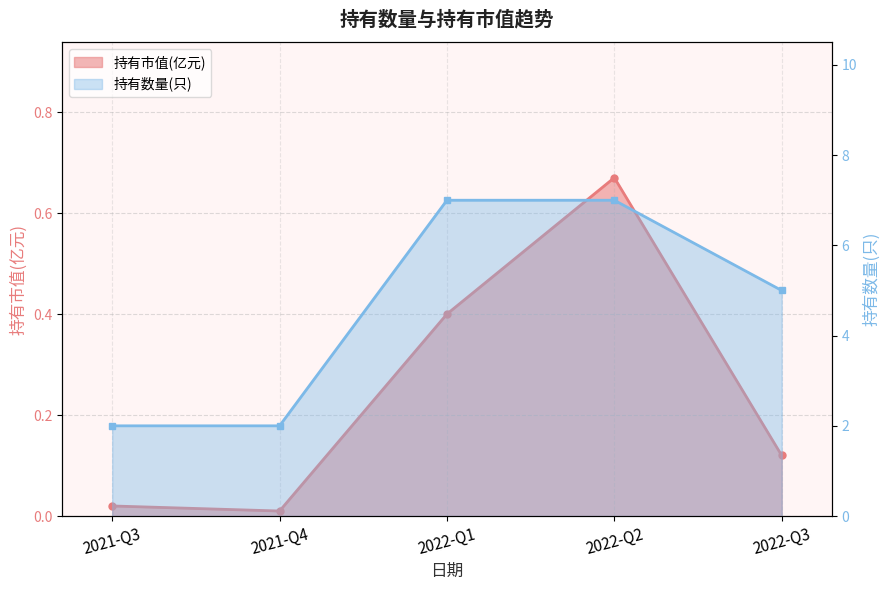

True or false: 持有市值(亿元) and 持有数量(只) intersect in this chart.

False